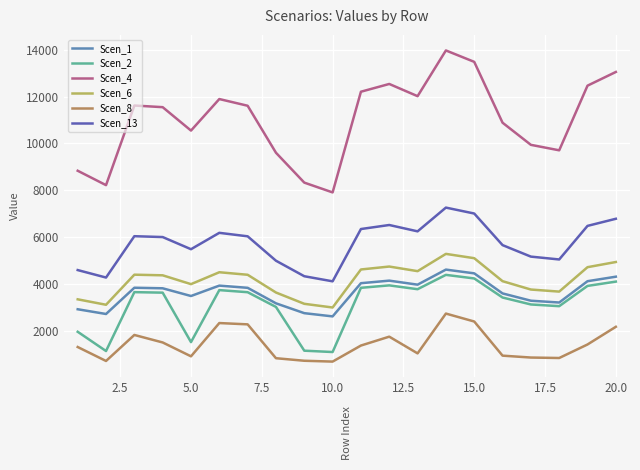

True or false: Scen_1 has more than 1 interior local peaks.

True